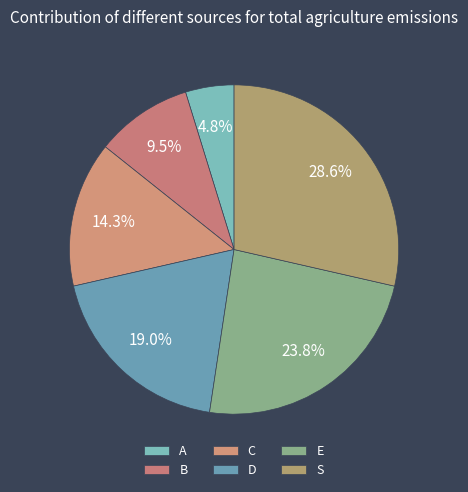

Is it true that D is 19% of the pie?

True